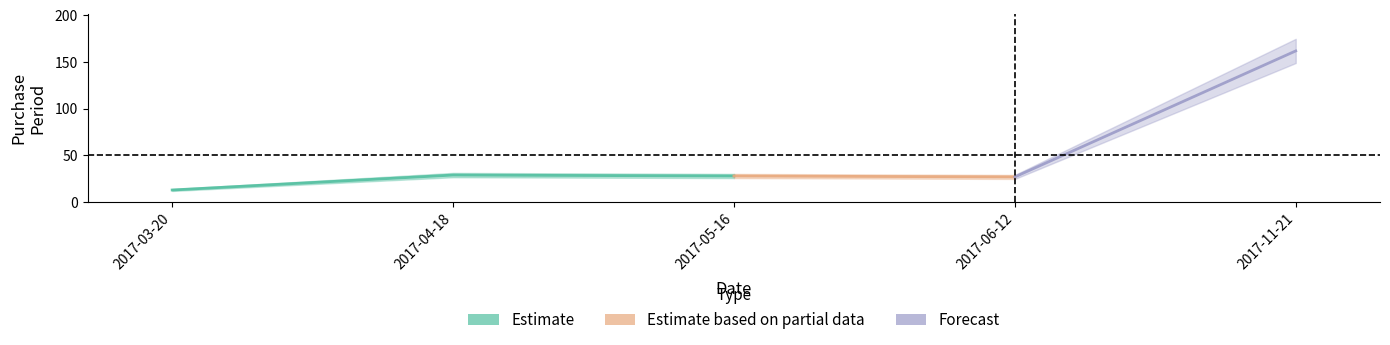

The chart shows a value of 162 at 2017-11-21. True or false?

True